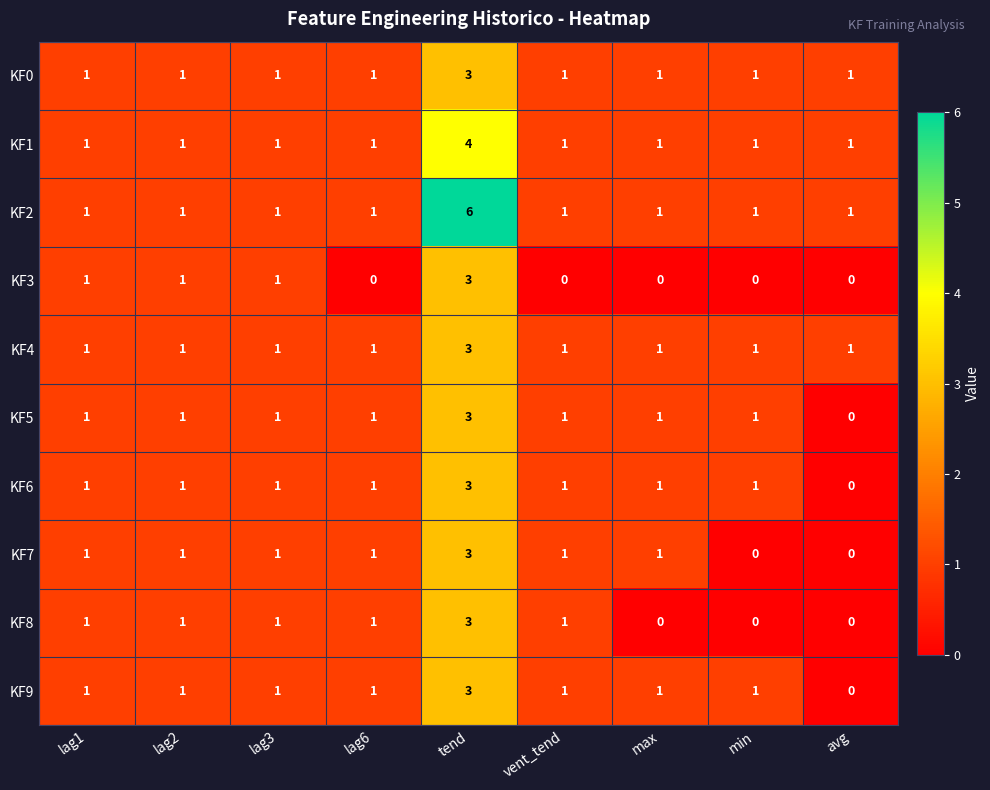

True or false: KF0 has a value of 3 at tend.

True